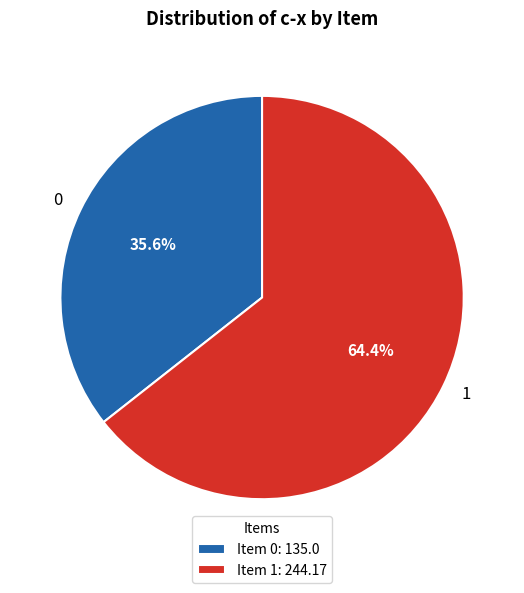

Does any single category account for the majority?

Yes